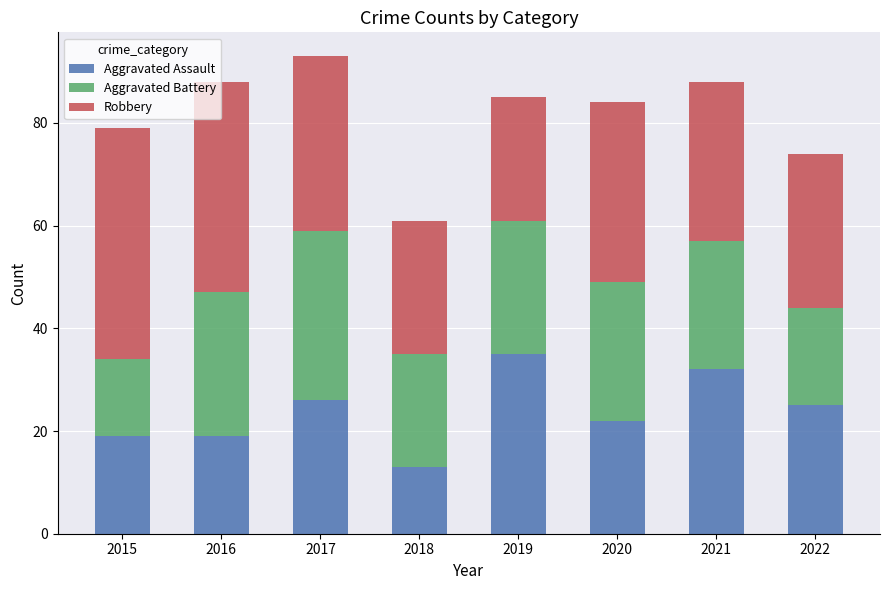

Reading left to right, list the values for the Aggravated Assault series.

19	19	26	13	35	22	32	25